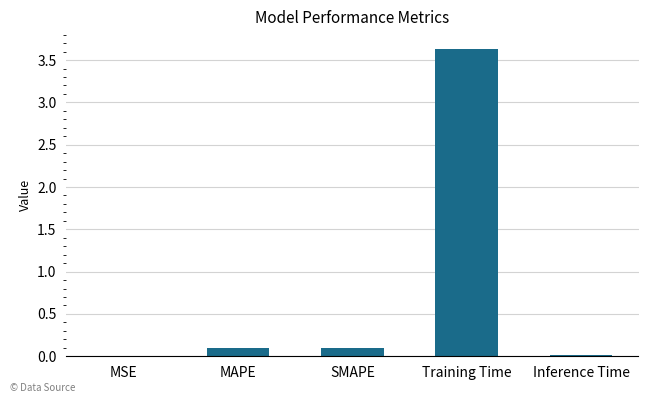

Are the bars horizontal?

No